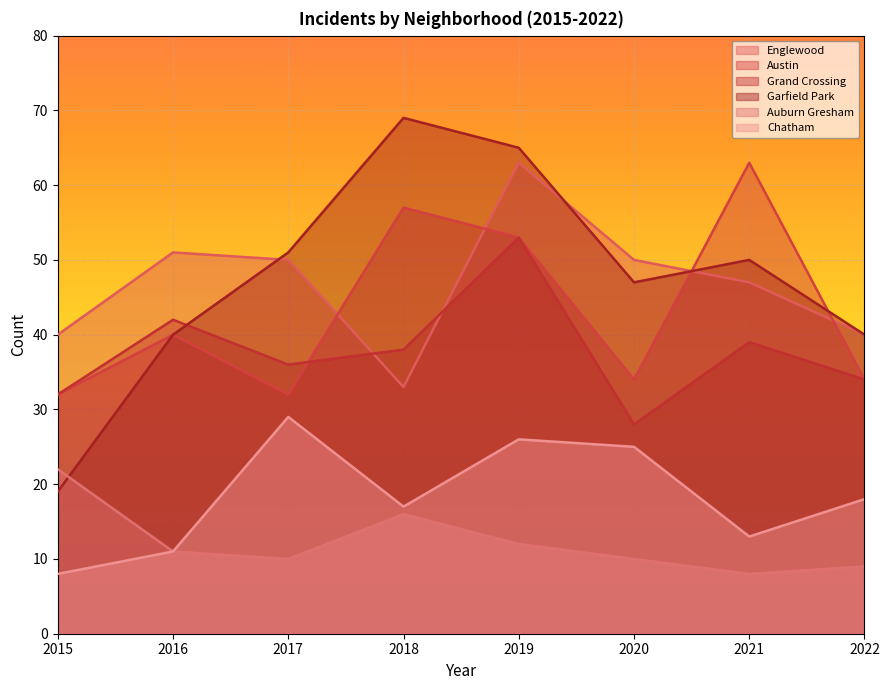

Reading left to right, what are all the values shown in this chart?

Englewood: 2015=40	2016=51	2017=50	2018=33	2019=63	2020=50	2021=47	2022=40
Austin: 2015=32	2016=40	2017=32	2018=57	2019=53	2020=34	2021=63	2022=34
Grand Crossing: 2015=32	2016=42	2017=36	2018=38	2019=53	2020=28	2021=39	2022=34
Garfield Park: 2015=19	2016=40	2017=51	2018=69	2019=65	2020=47	2021=50	2022=40
Auburn Gresham: 2015=22	2016=11	2017=10	2018=16	2019=12	2020=10	2021=8	2022=9
Chatham: 2015=8	2016=11	2017=29	2018=17	2019=26	2020=25	2021=13	2022=18